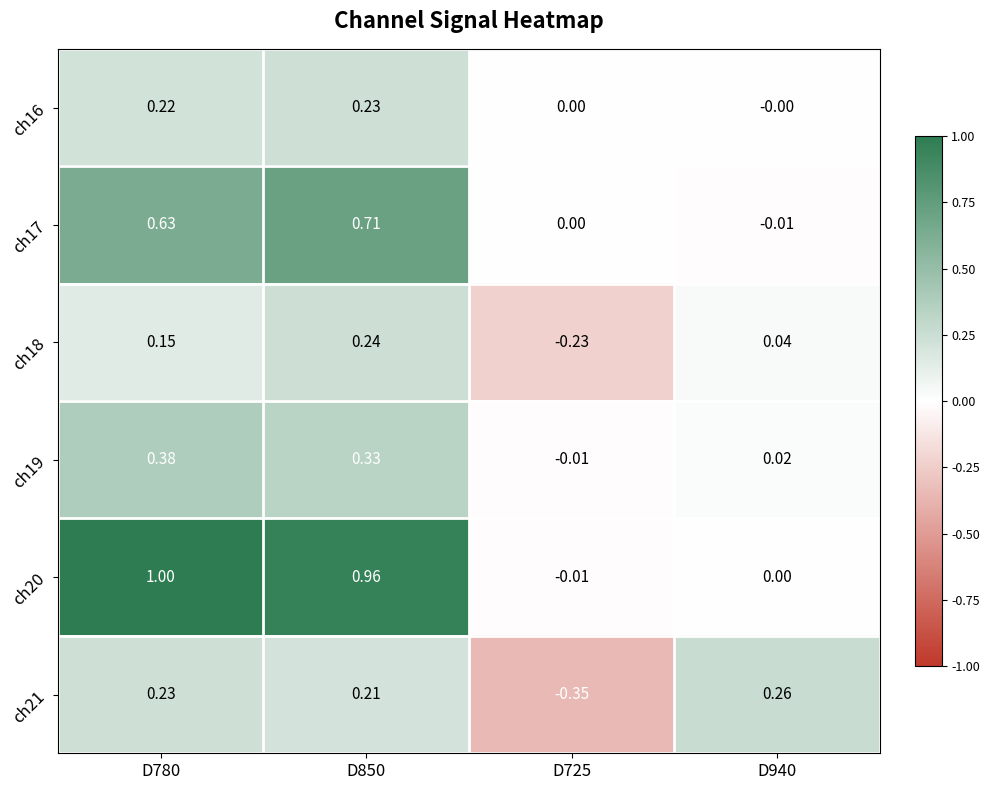

Is the value of ch16 at D780 greater than the value of ch21 at D940?

No